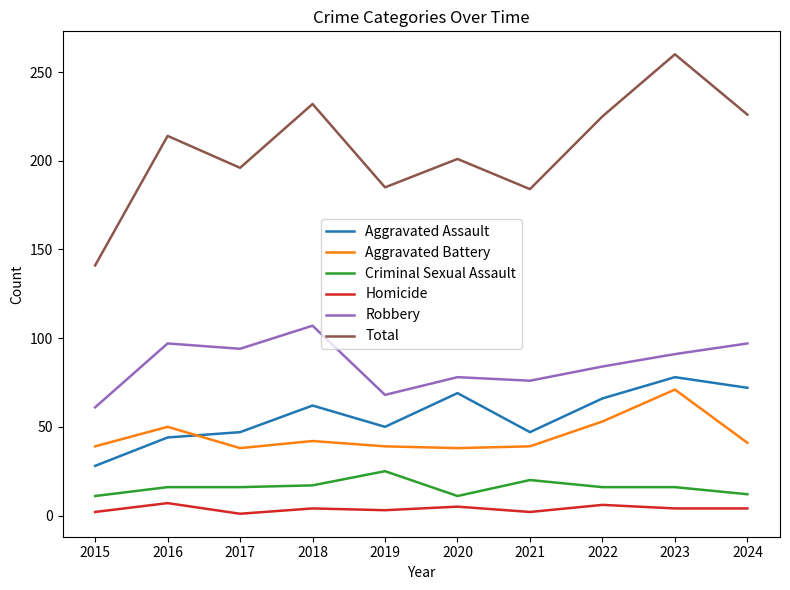

What is the difference between the Homicide values at 2020 and 2015?

3